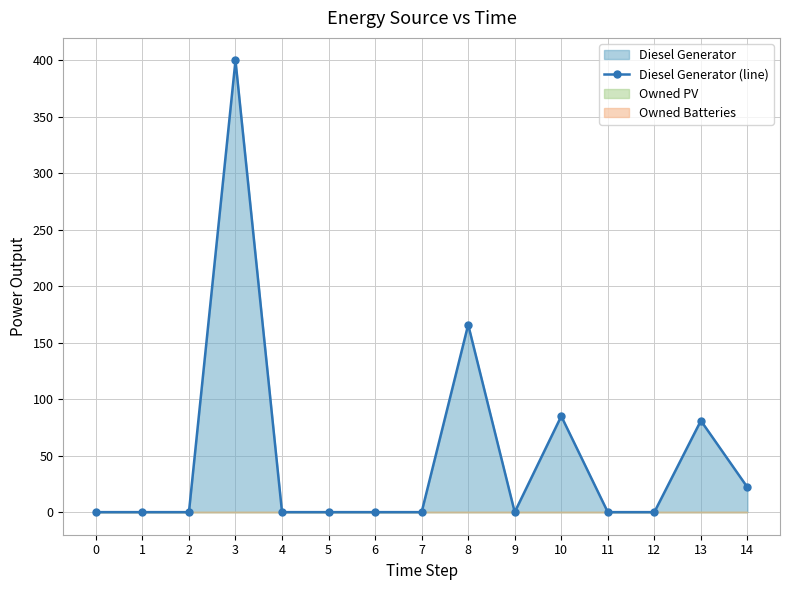

At which label is the value closest to 200?

8